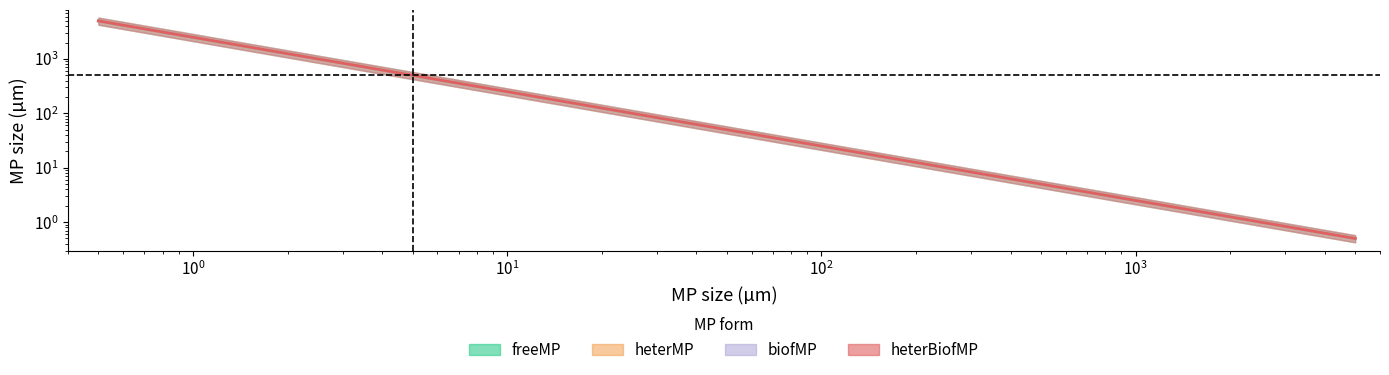

What is the difference between the maximum and second lowest values in the heterBiofMP series?

4995.0